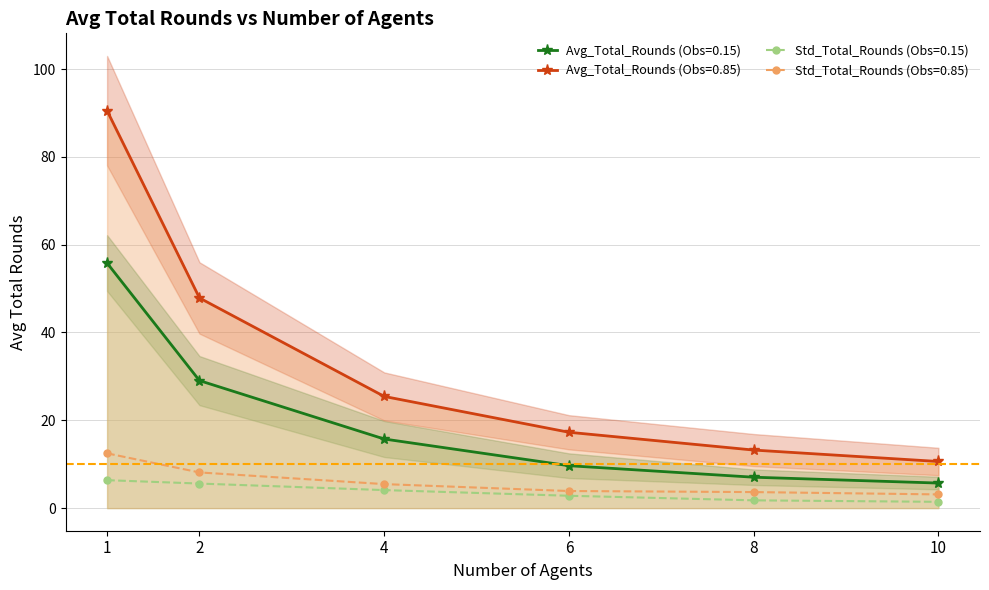

The Avg_Total_Rounds (Obs=0.15) series shows 29.0 at 2. True or false?

True